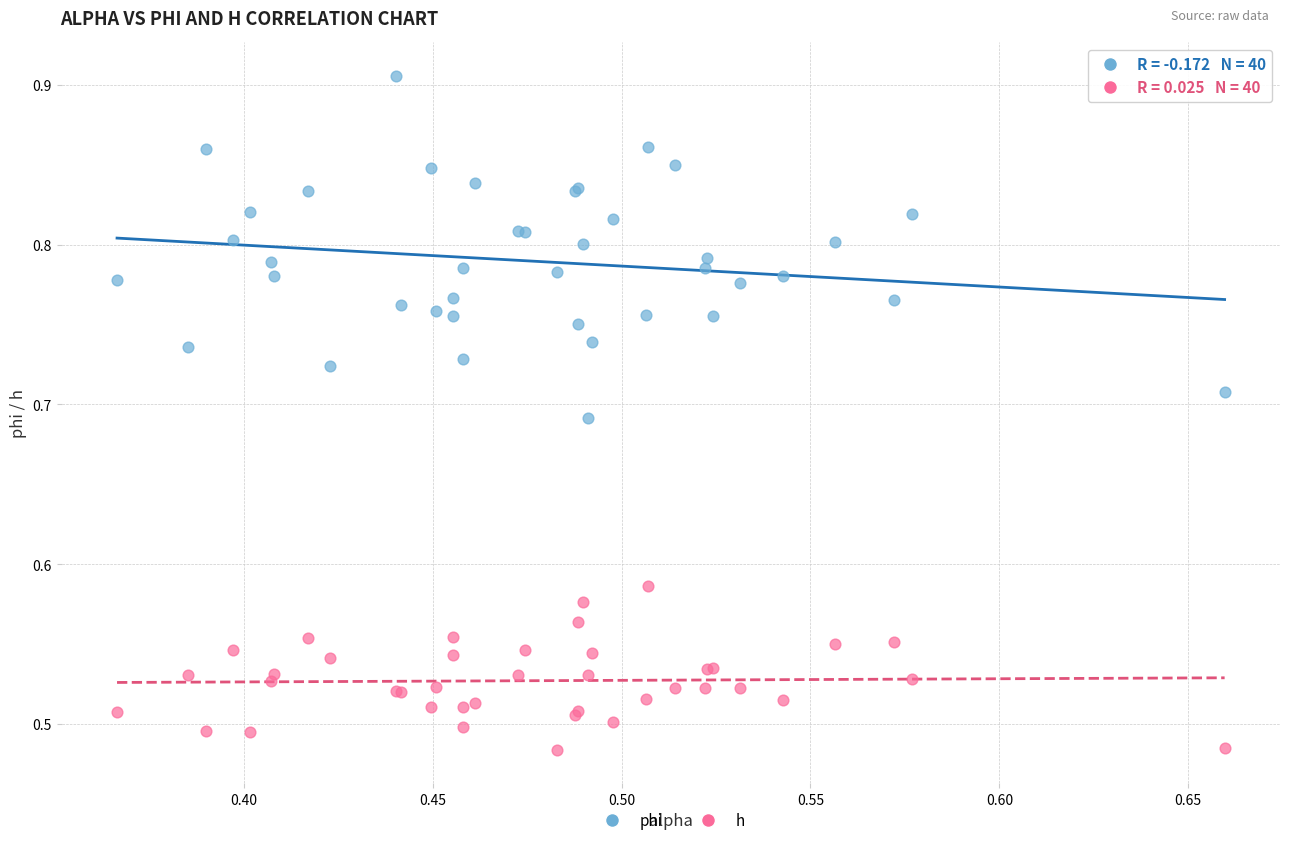

What is the X range (max minus min) for the scatter plot?

0.3